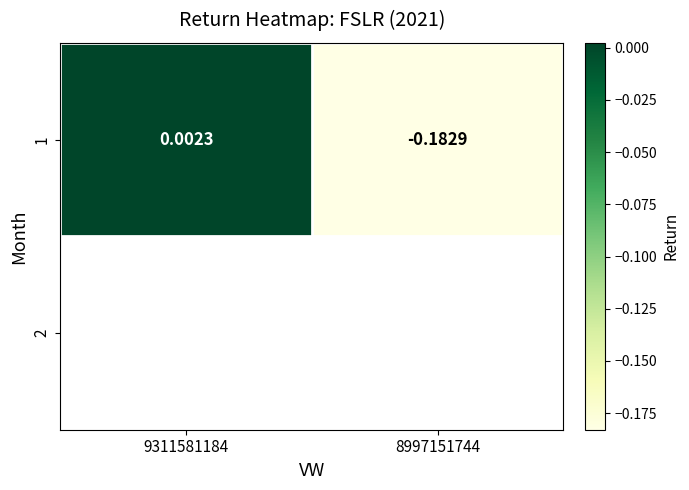

What is the smallest value displayed?

-0.2